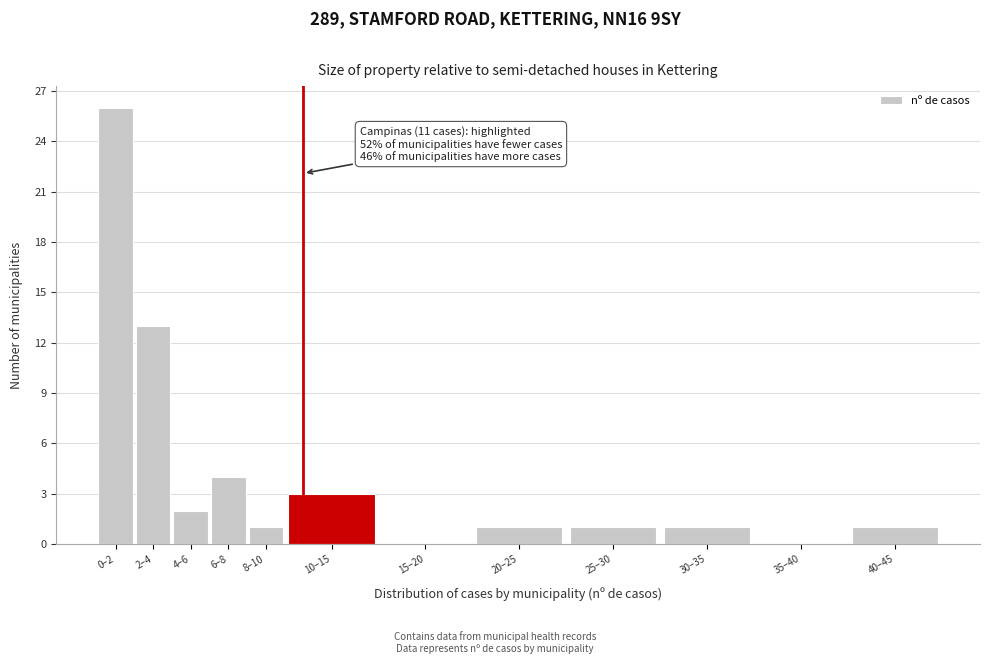

Reading right to left, what are all the values shown in this chart?

40–45=1	35–40=0	30–35=1	25–30=1	20–25=1	15–20=0	10–15=3	8–10=1	6–8=4	4–6=2	2–4=13	0–2=26